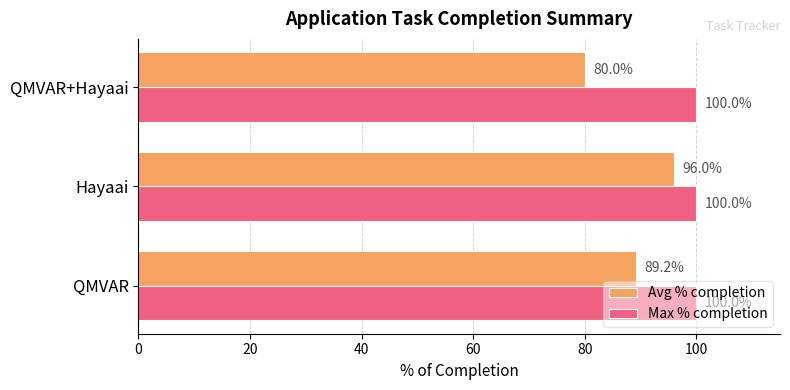

The value of Max % completion at QMVAR+Hayaai is 100.0. True or false?

True